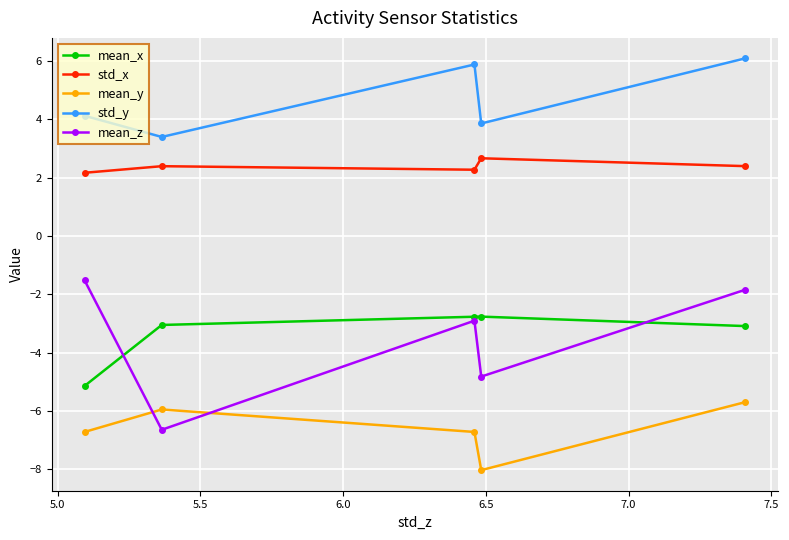

At how many categories does at least one series exceed 0?

5